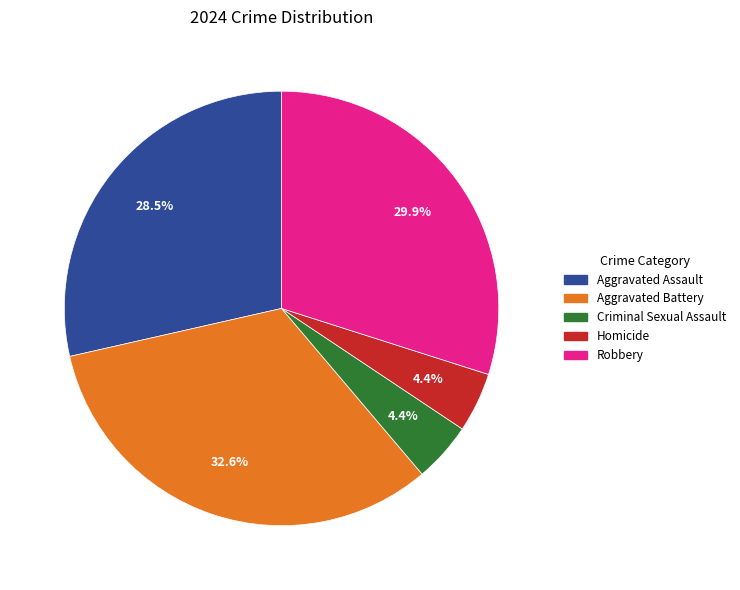

What percentage is the Homicide slice, to the nearest percent?

4%